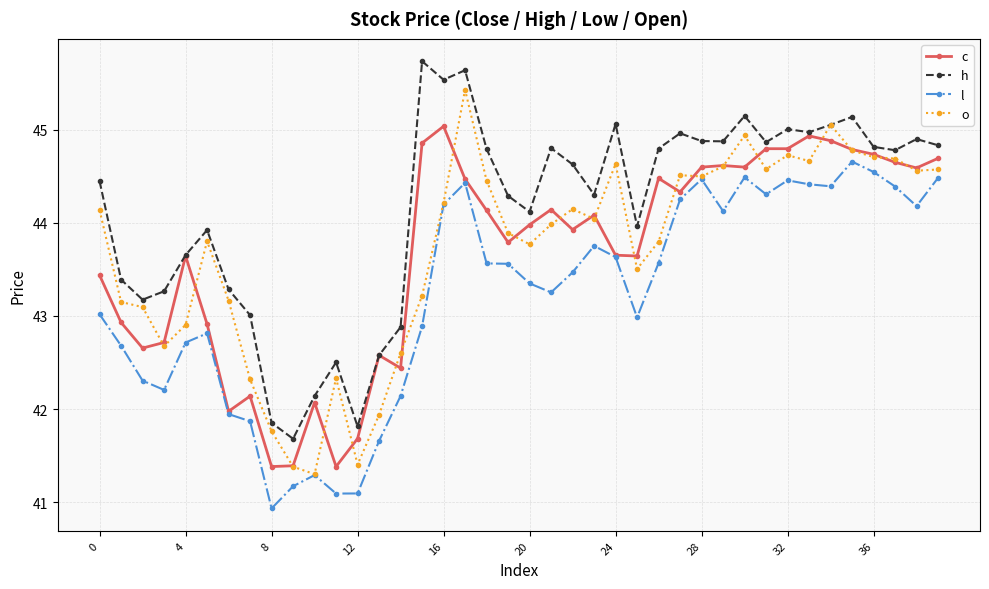

How many lines are shown in the chart?

4